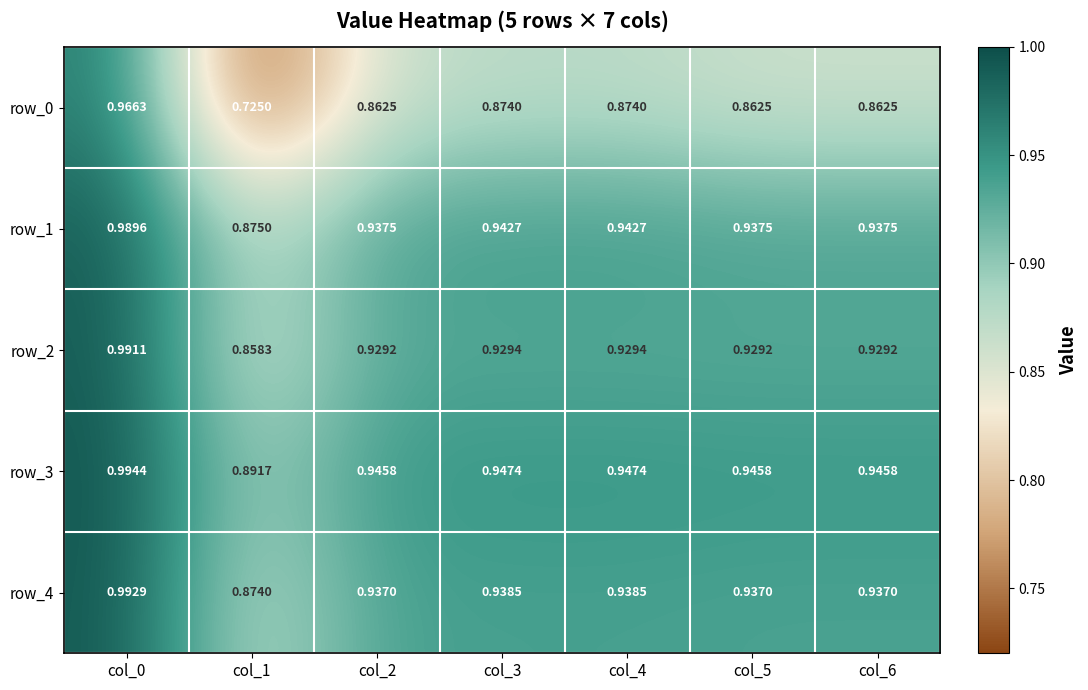

What is the sum of the row_0 values at col_1 and col_2?

1.6